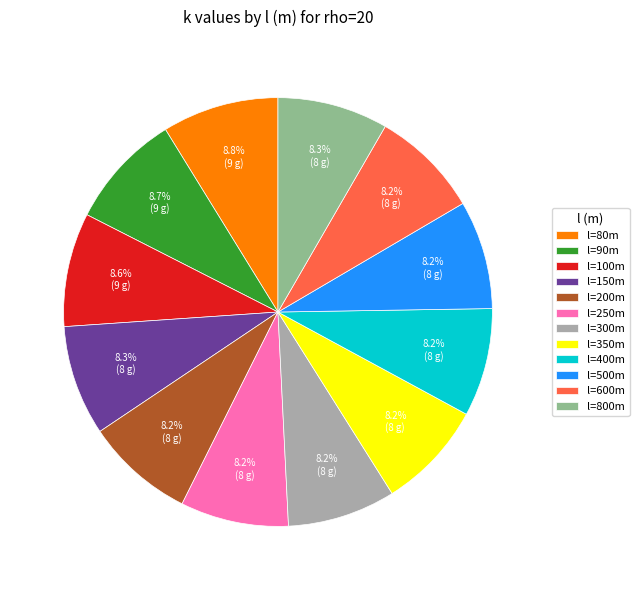

Between l=80m and l=200m, which is larger?

l=80m